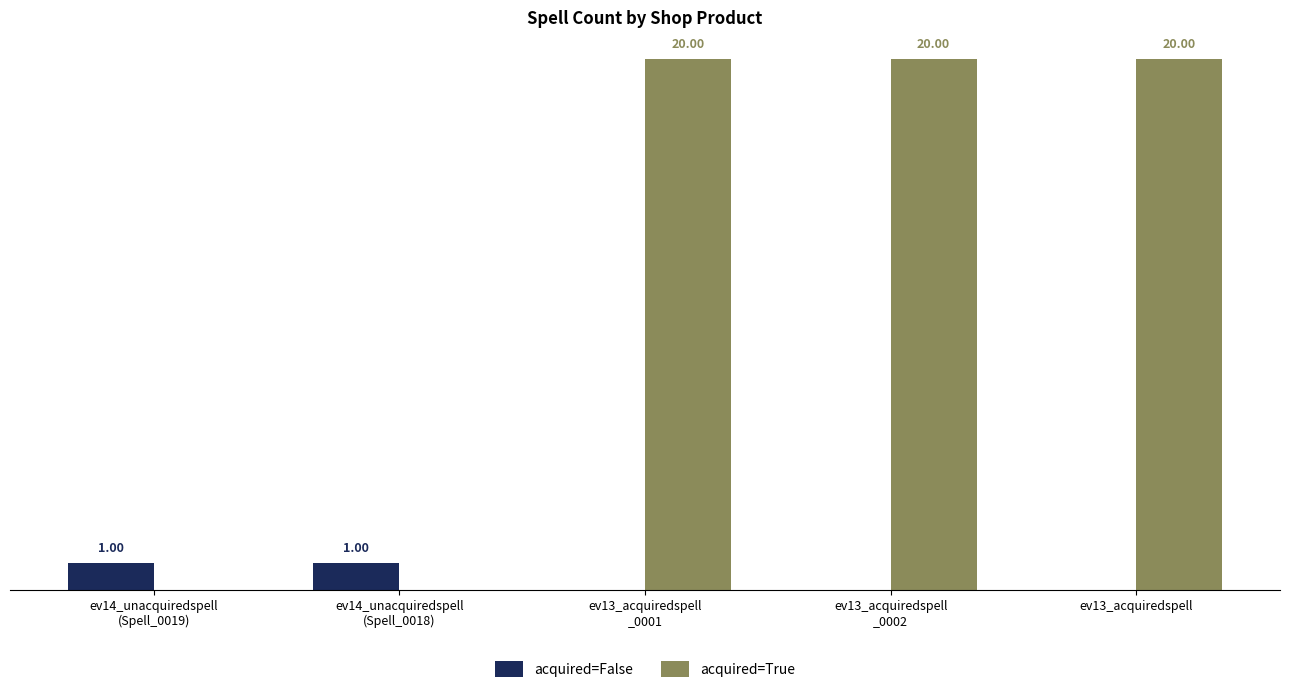

Which series has the largest total across all categories?

acquired=True